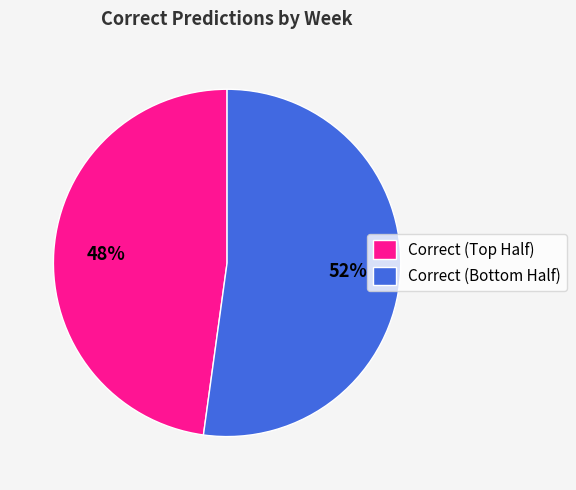

To the nearest percent, what is the average slice percentage?

50%